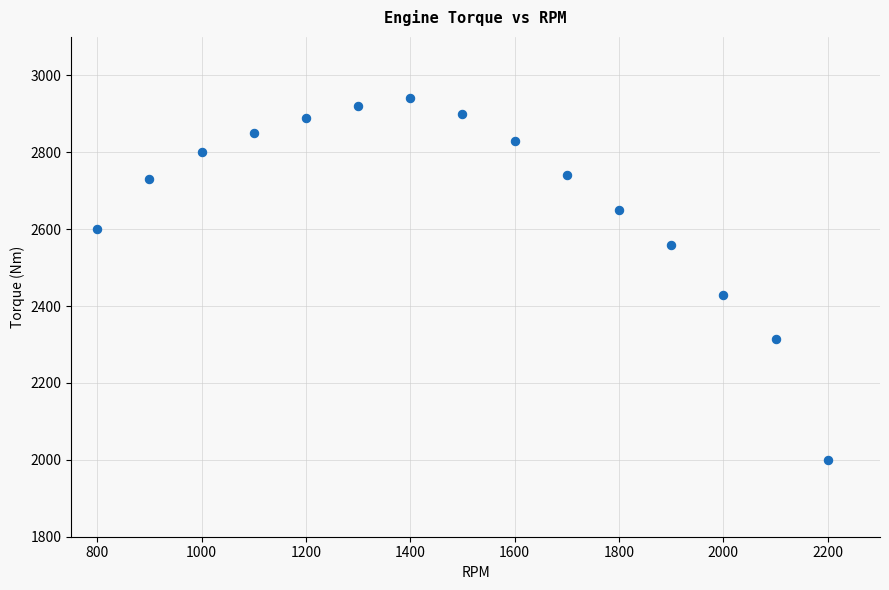

What is the range of X values (max minus min)?

1400.0